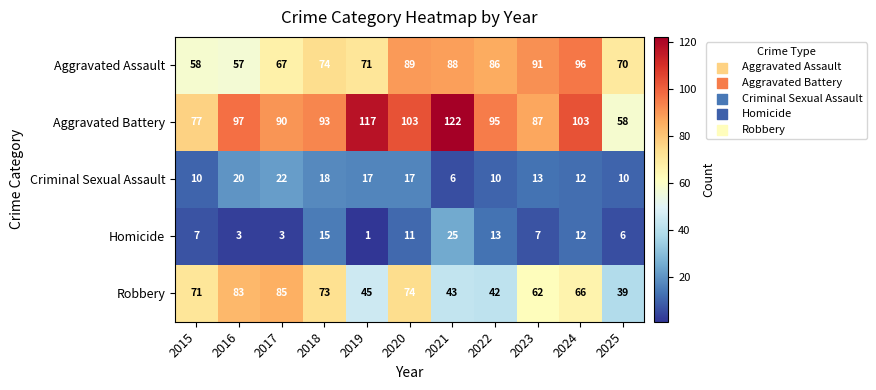

What is the difference between the highest and lowest values at 2025?

64